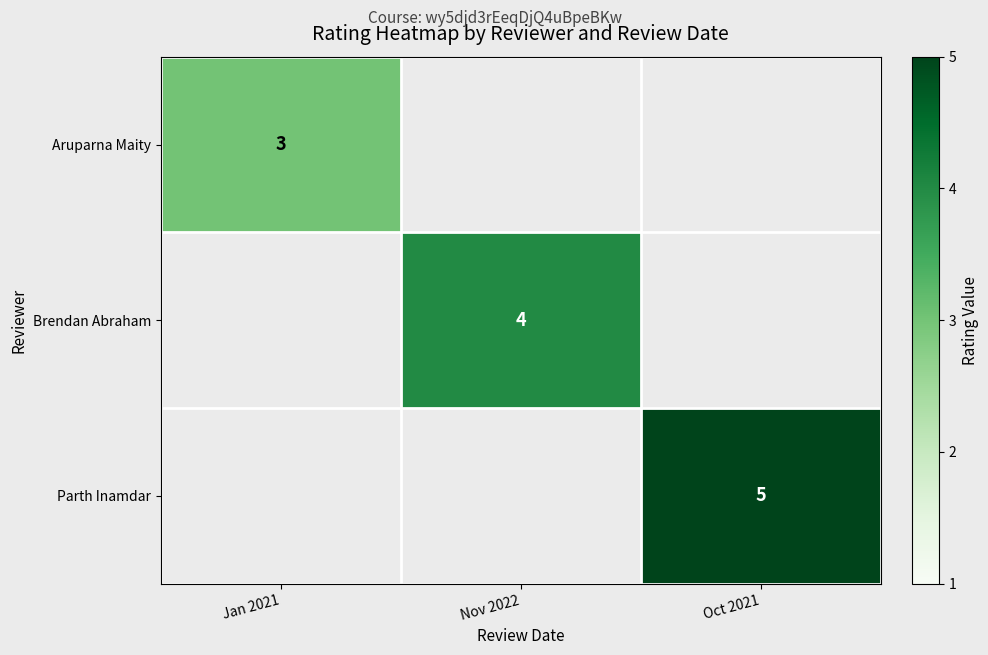

Is the value of Brendan Abraham at Oct 2021 greater than the value of Aruparna Maity at Nov 2022?

No